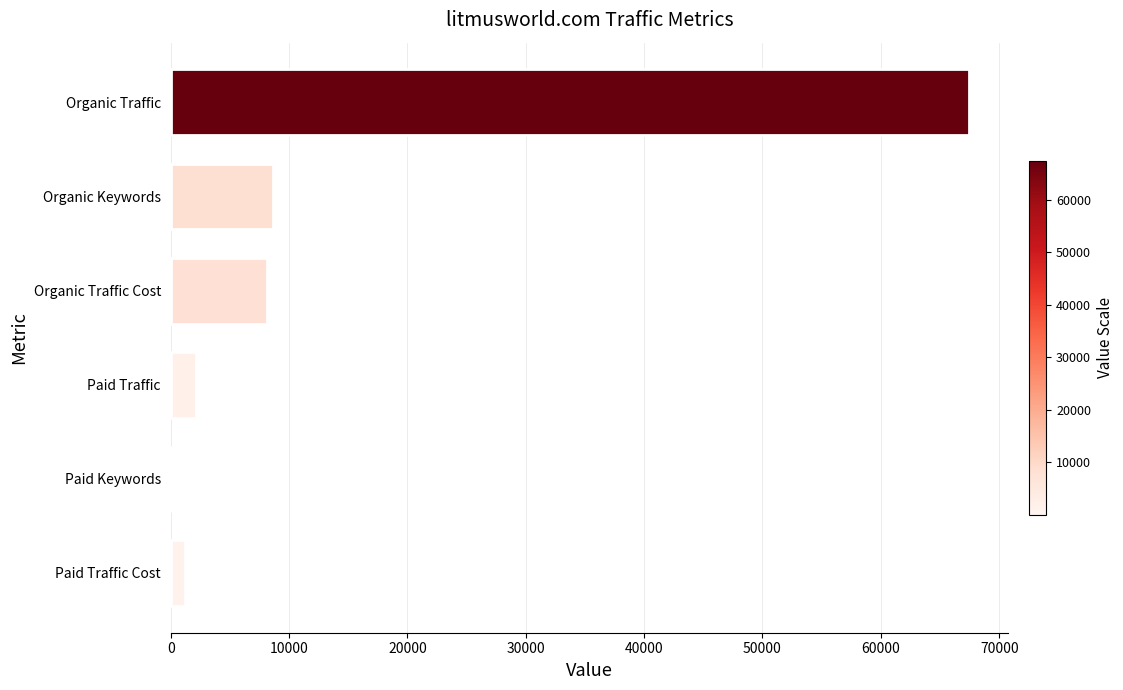

Are the bars grouped side by side (vs. stacked)?

No